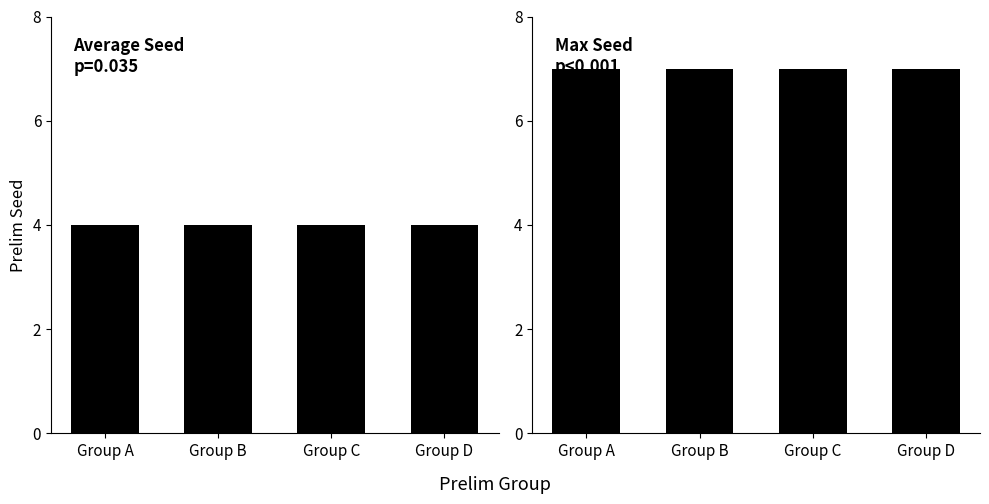

How many groups of bars are there?

4